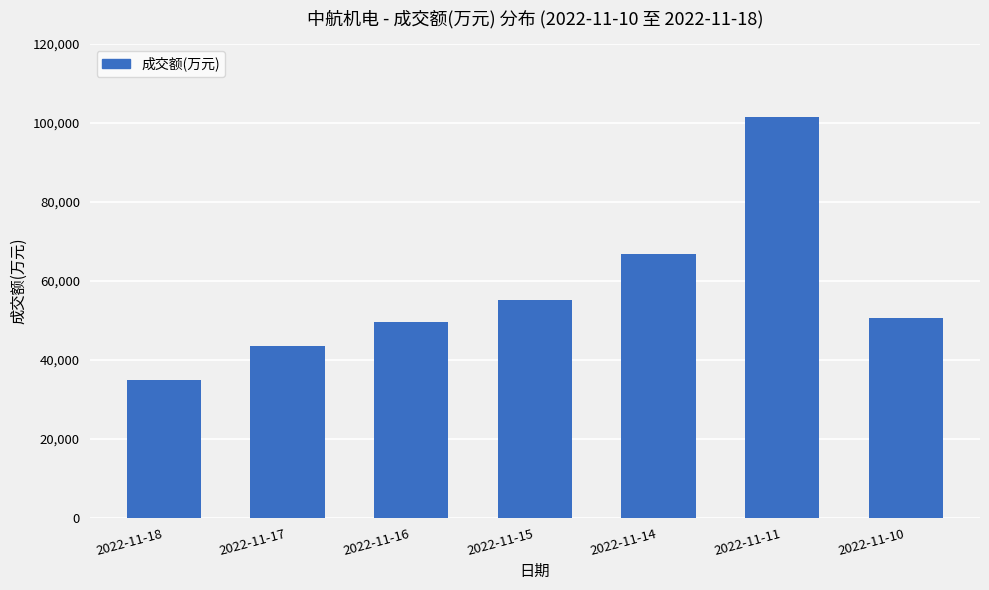

Is it true that the value at 2022-11-14 is 27950?

False